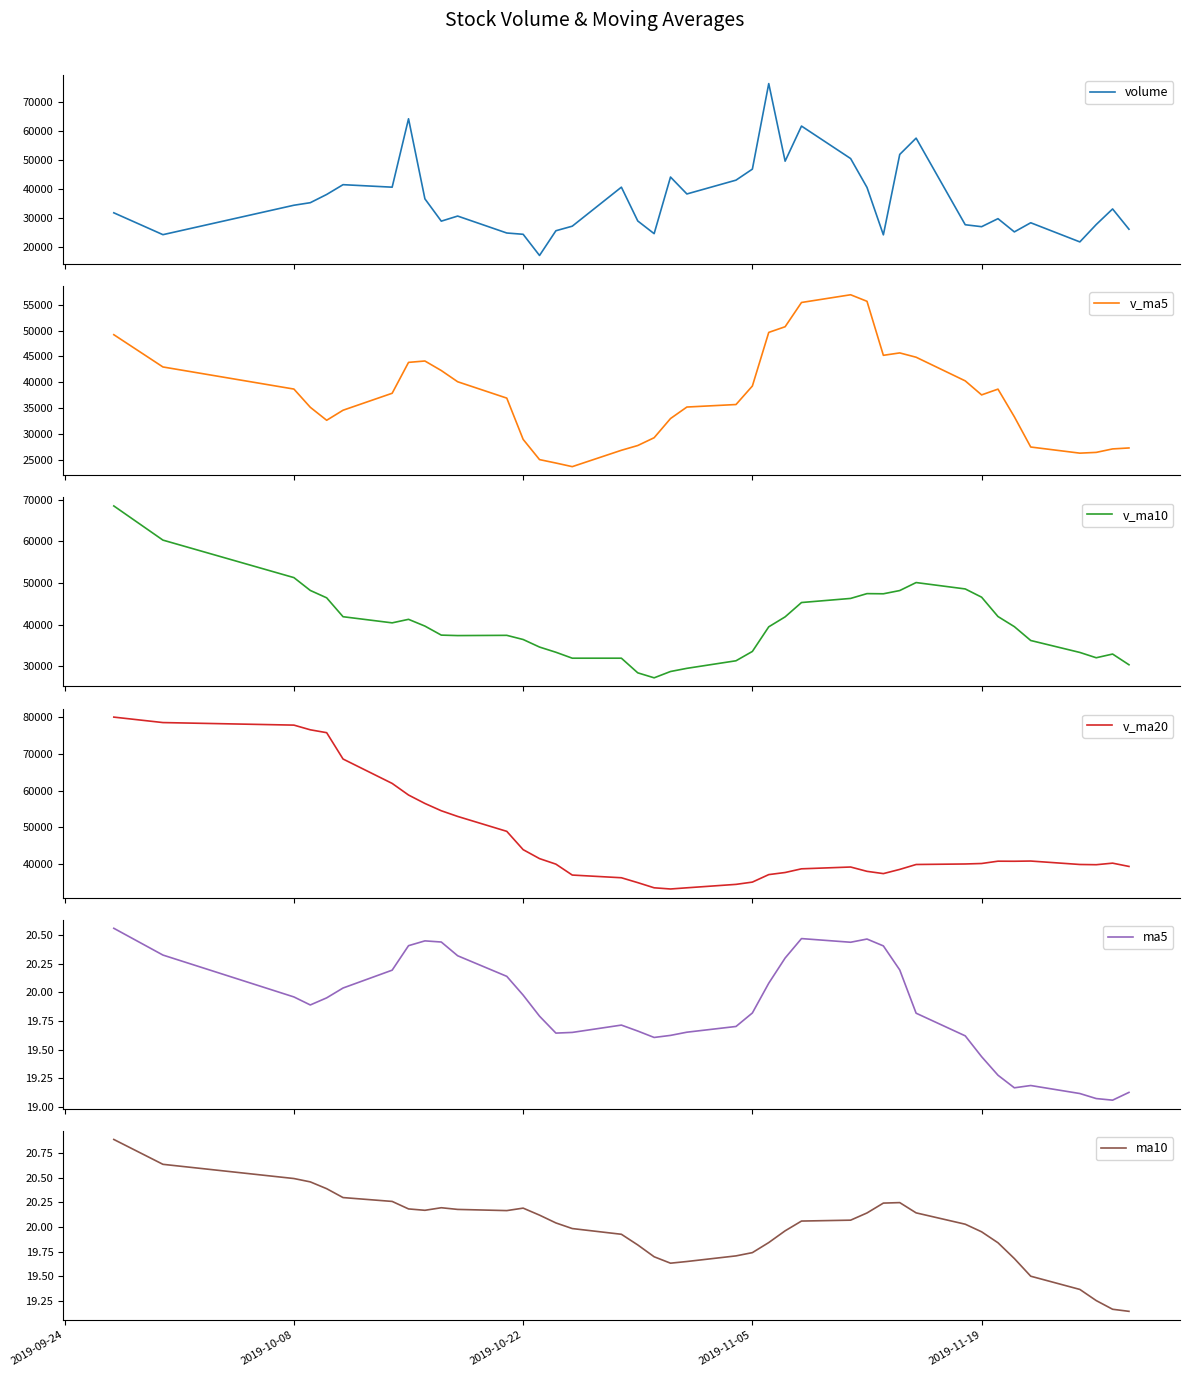

How many interior local valleys does the v_ma5 series have?

5